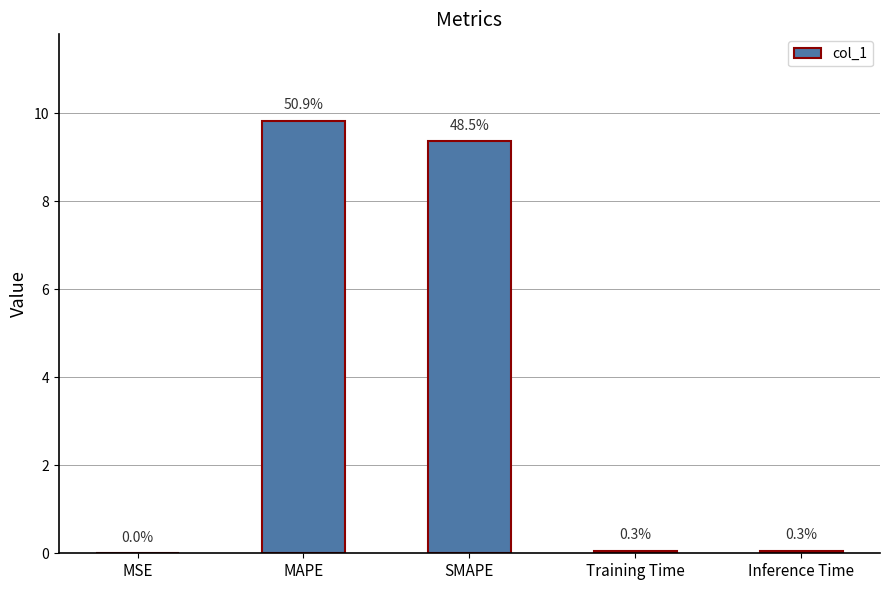

Are the bars horizontal?

No